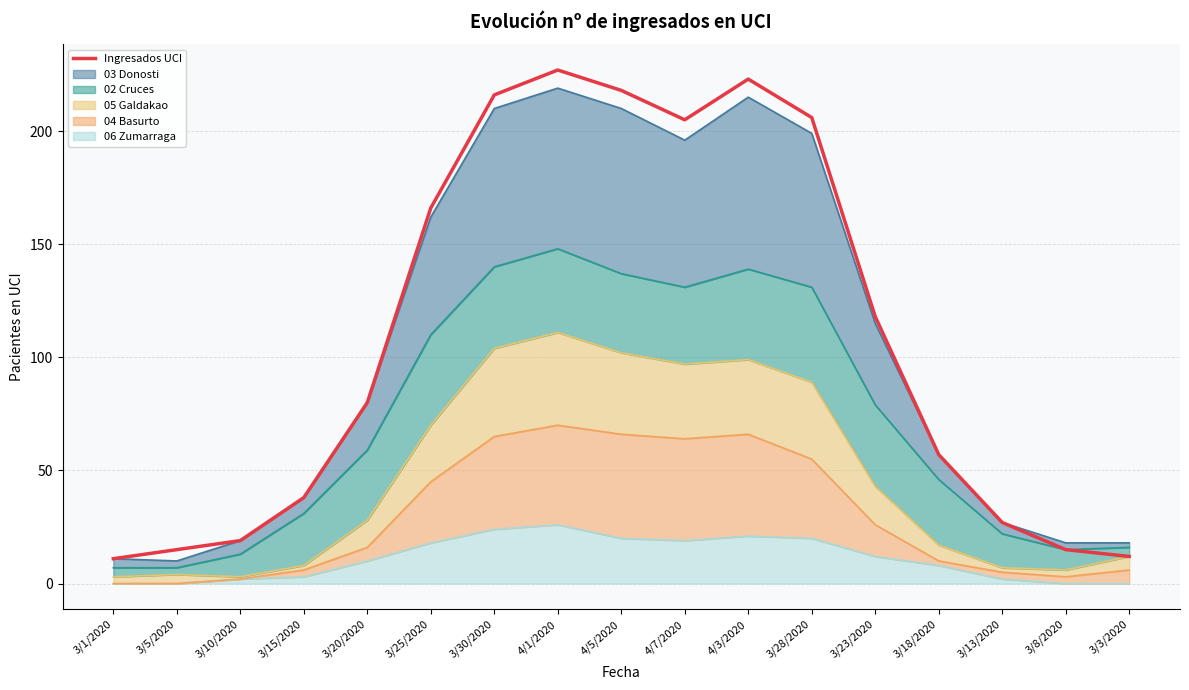

At which label is the value closest to 119?

3/23/2020